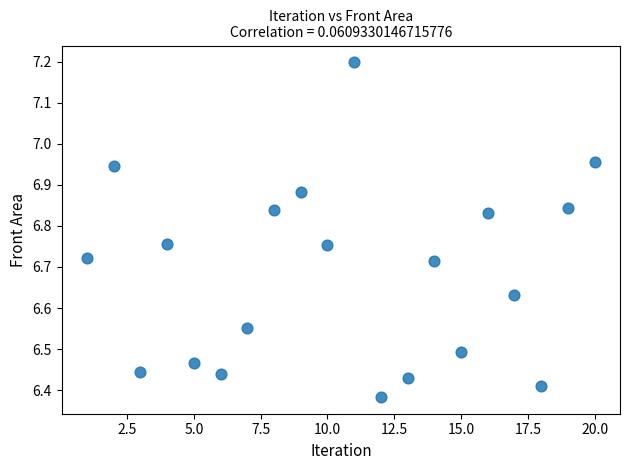

What is the range of X values (max minus min)?

19.0